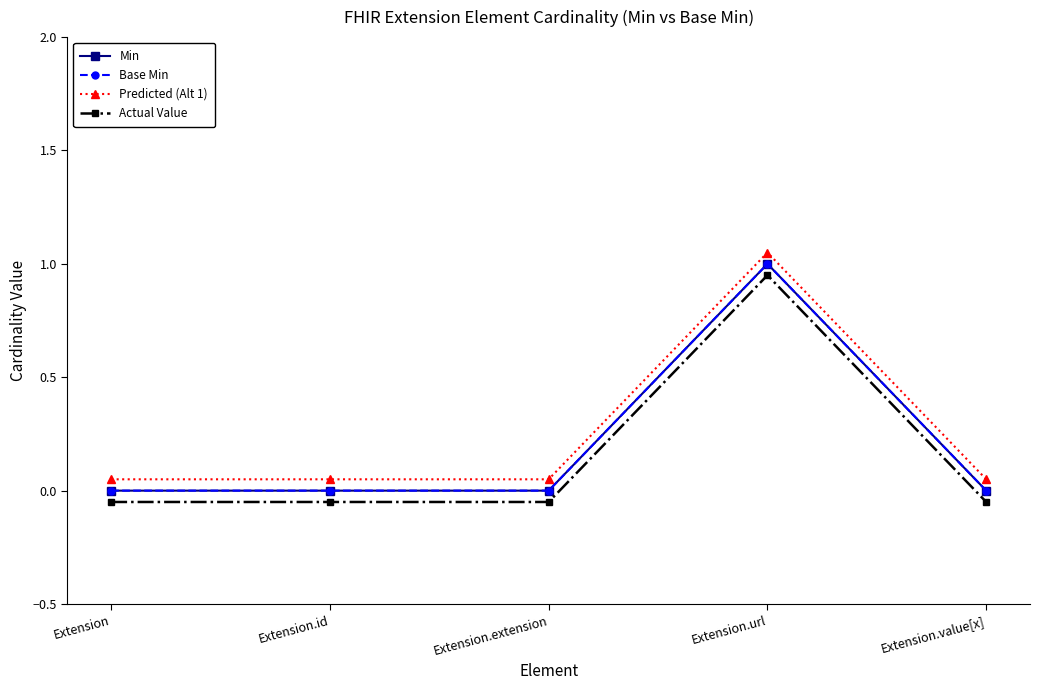

Does the chart have visible grid lines?

No